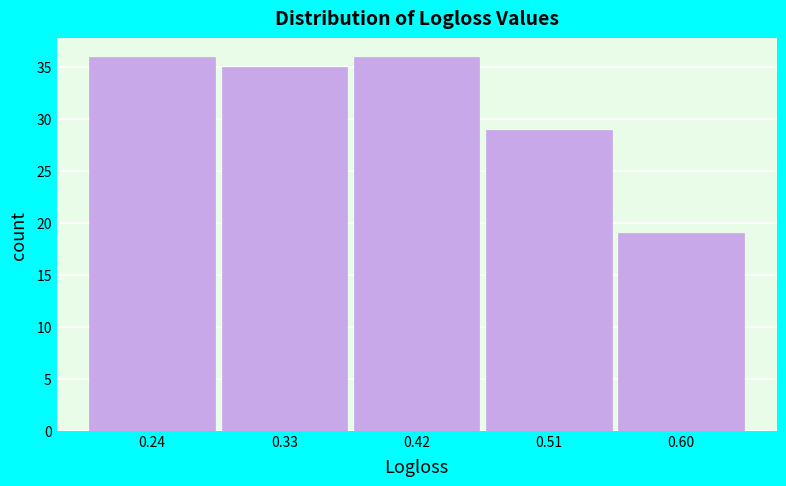

Reading left to right, extract all data points from this chart.

0.24=36	0.33=35	0.42=36	0.51=29	0.60=19